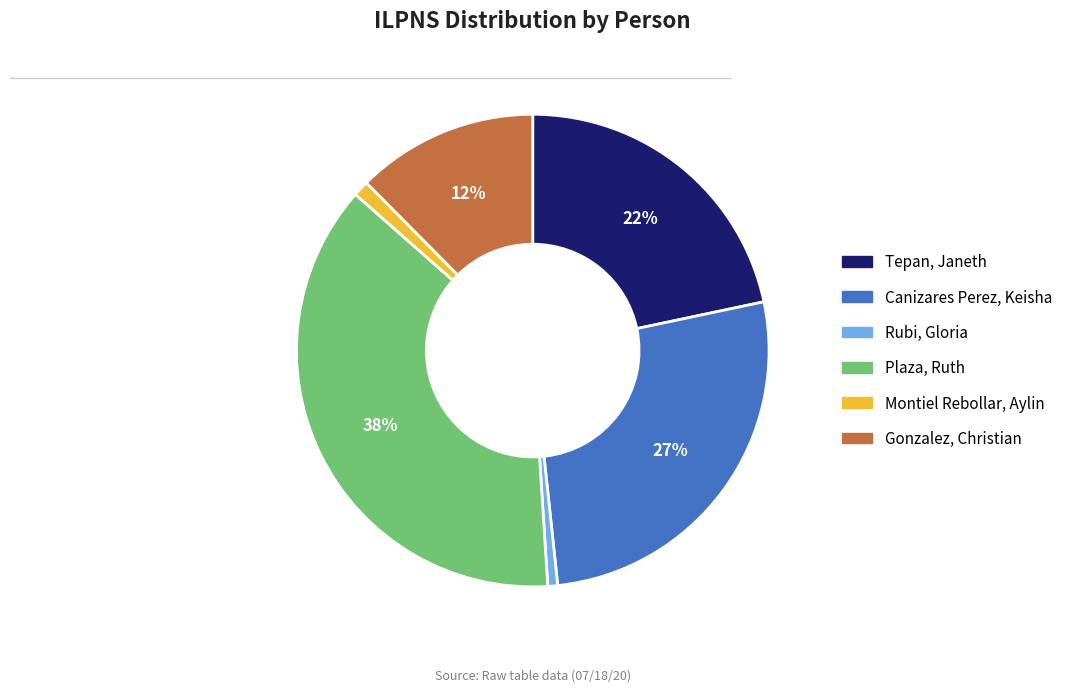

Is there any slice that represents more than half of the pie?

No